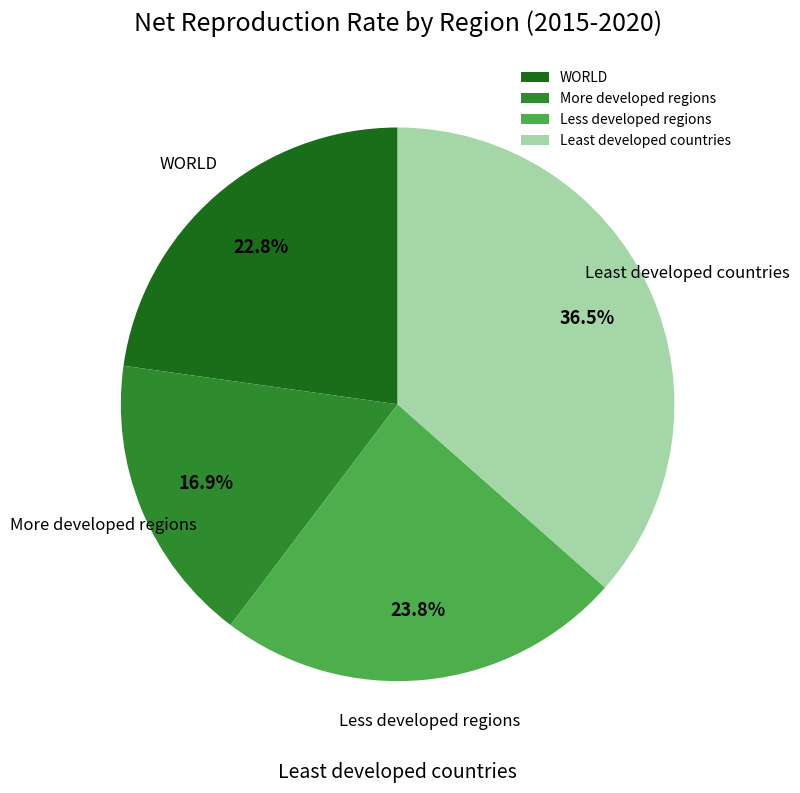

True or false: WORLD accounts for 34% of the total.

False